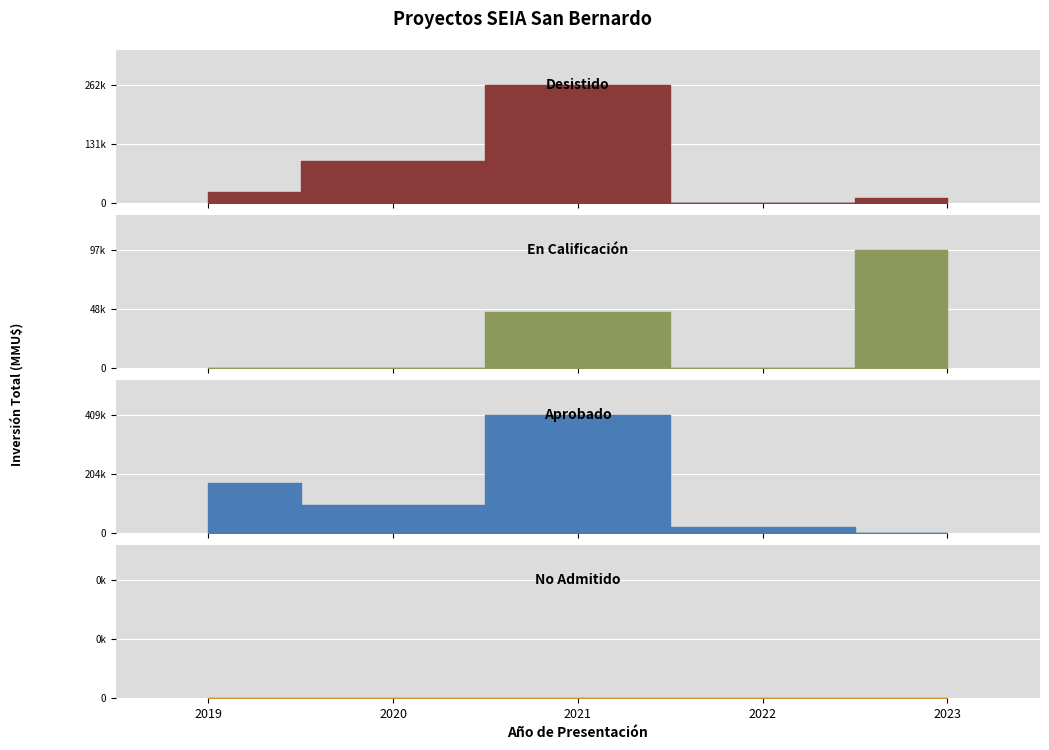

The value of En Calificación at 2020 is 0. True or false?

True